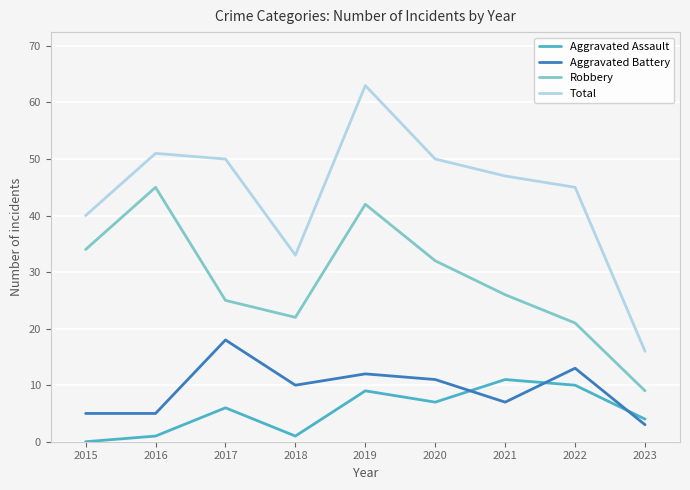

Rank the series at 2021 from lowest to highest value.

Aggravated Battery, Aggravated Assault, Robbery, Total